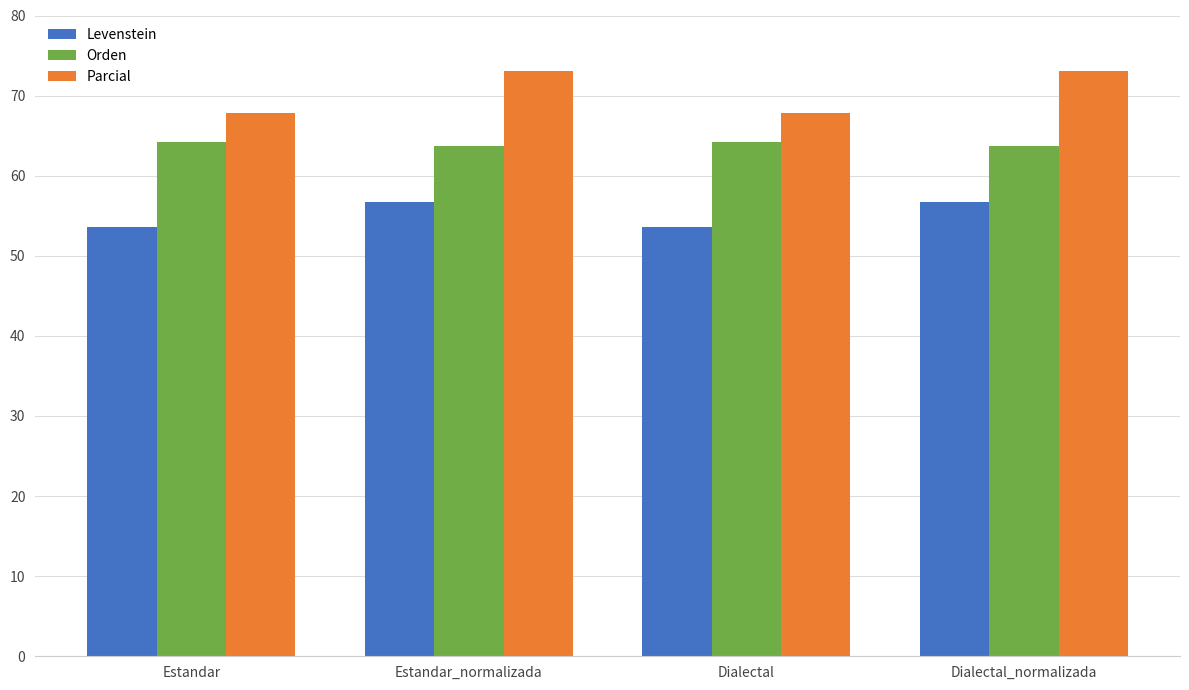

What is the difference between the Orden values at Estandar_normalizada and Dialectal?

0.5